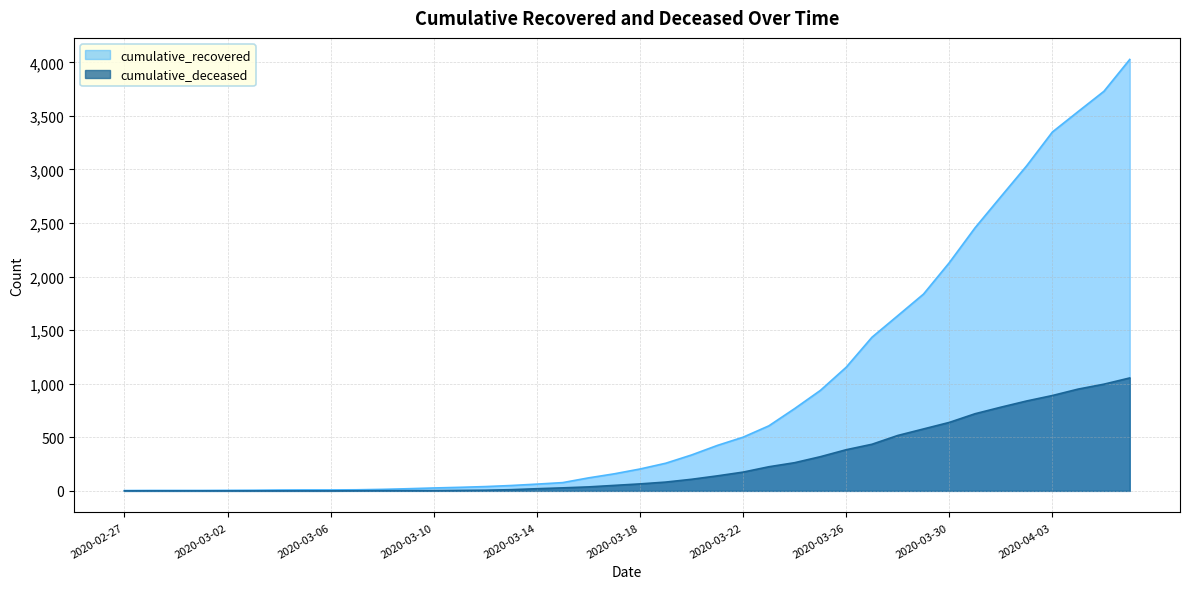

What are all the series names shown in the legend?

cumulative_recovered, cumulative_deceased